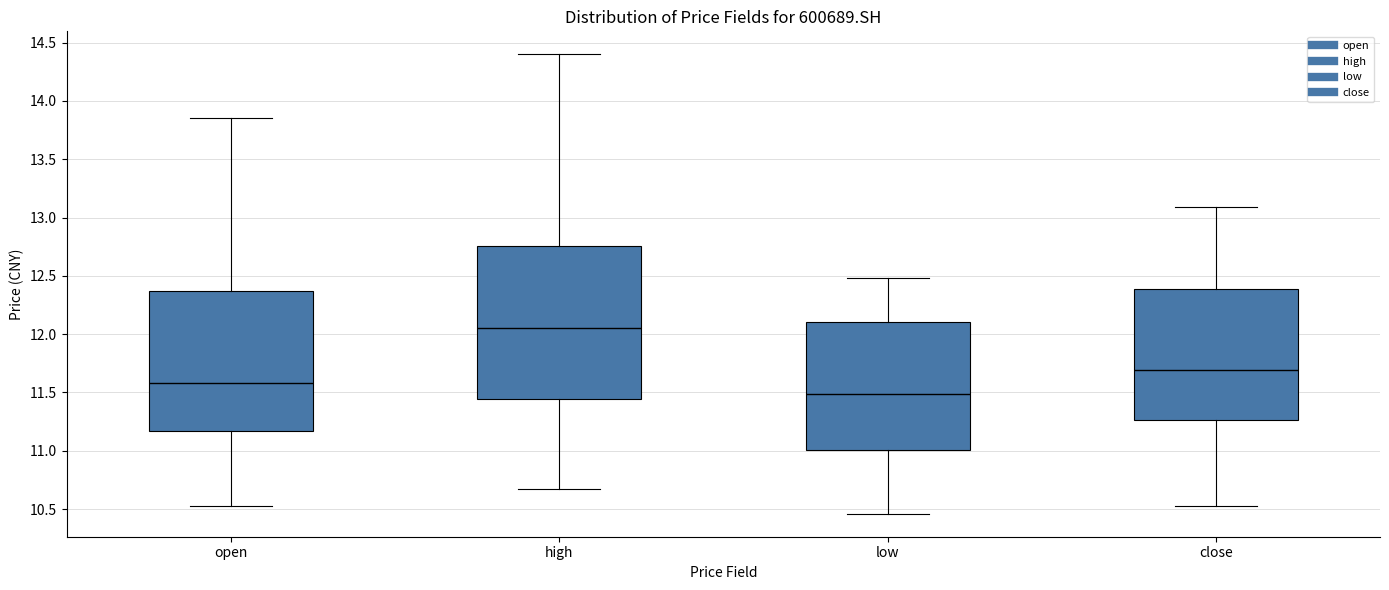

Where is the lower edge of the box for open on the y-axis? The values are not printed on the chart, so give them approximately, as read against the axis.

11.15